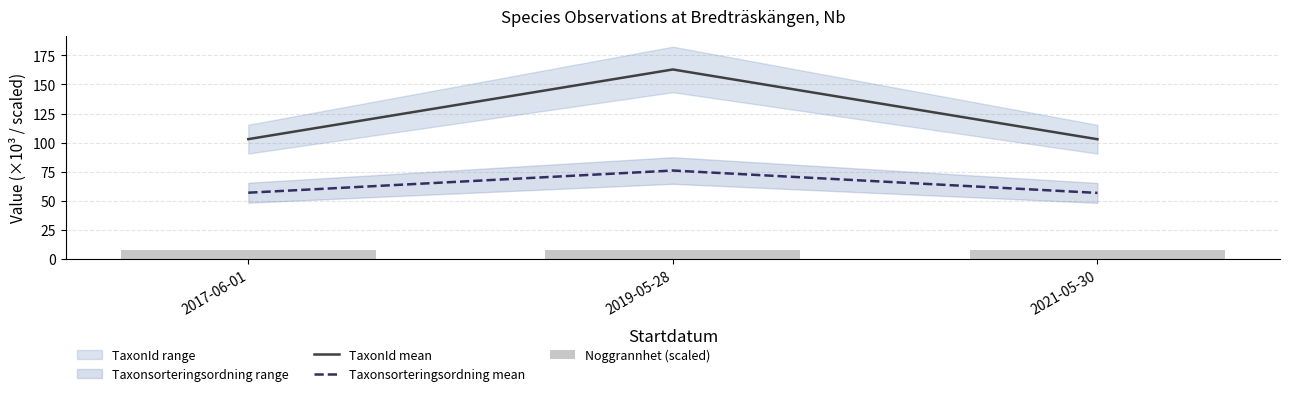

The Taxonsorteringsordning mean series shows 115.5 at 2019-05-28. True or false?

False